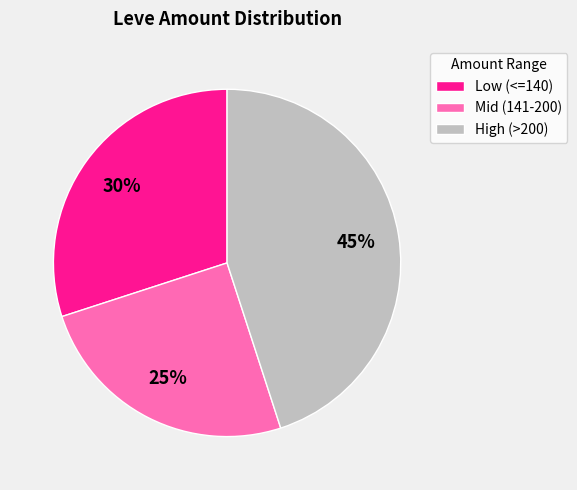

What is the ratio of the value at High (>200) to the value at Mid (141-200)?

1.8